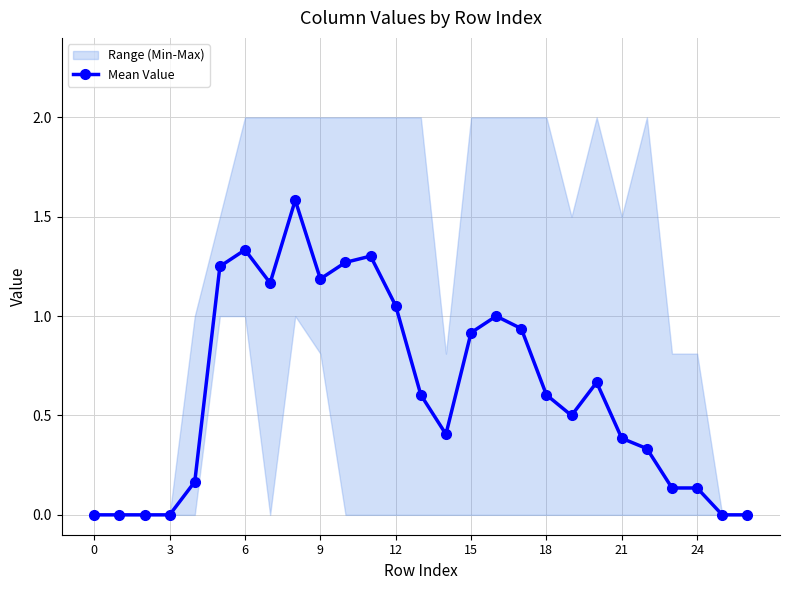

The chart shows a value of 0.9 at 11. True or false?

False